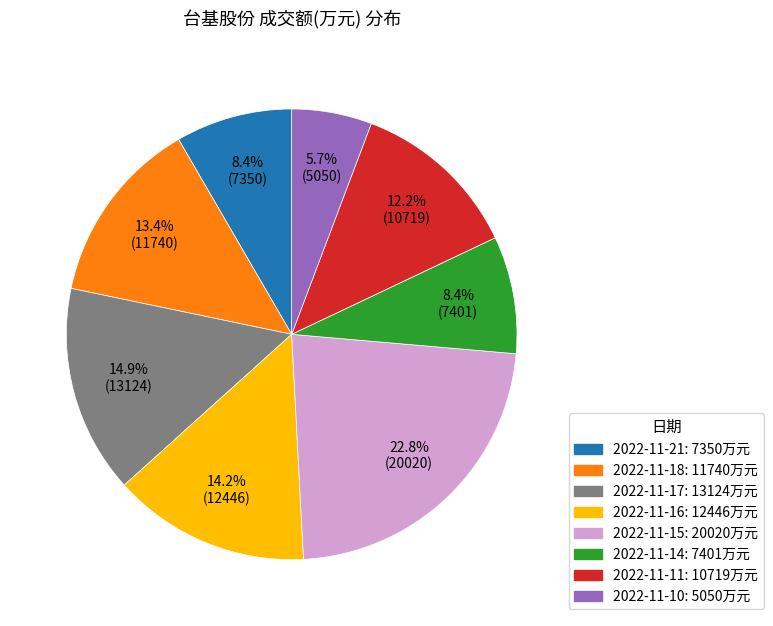

How many slices are in this pie chart?

8